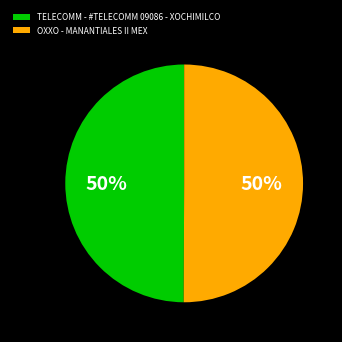

True or false: OXXO - MANANTIALES II MEX accounts for 50% of the total.

True